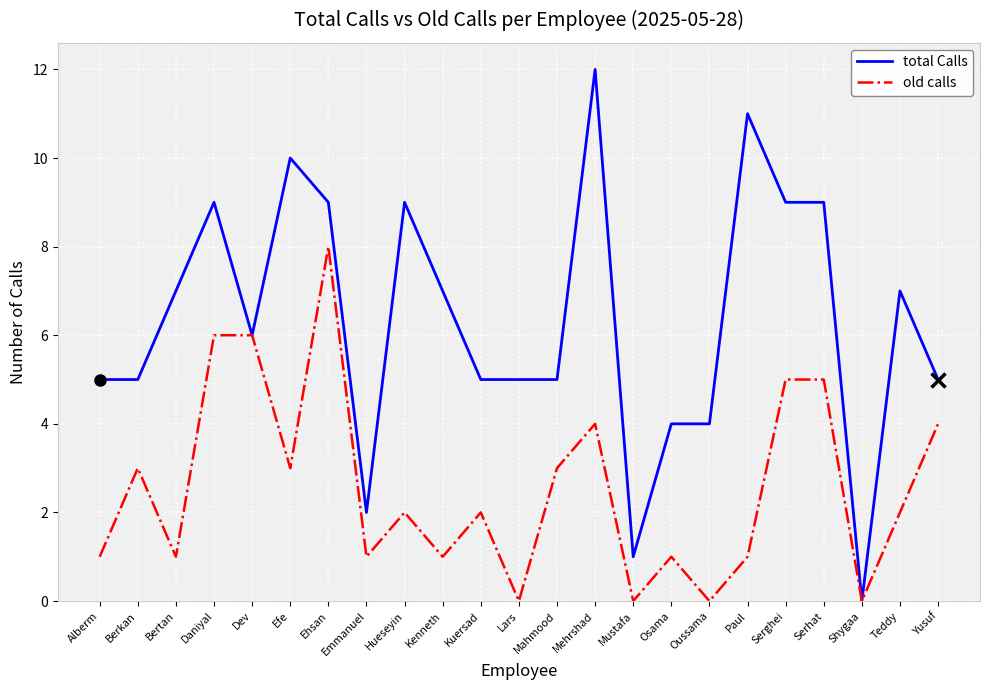

Reading left to right, what are all the values shown in this chart?

total Calls: Alberm=5	Berkan=5	Bertan=7	Daniyal=9	Dev=6	Efe=10	Ehsan=9	Emmanuel=2	Hueseyin=9	Kenneth=7	Kuersad=5	Lars=5	Mahmood=5	Mehrshad=12	Mustafa=1	Osama=4	Oussama=4	Paul=11	Serghei=9	Serhat=9	Shygaa=0	Teddy=7	Yusuf=5
old calls: Alberm=1	Berkan=3	Bertan=1	Daniyal=6	Dev=6	Efe=3	Ehsan=8	Emmanuel=1	Hueseyin=2	Kenneth=1	Kuersad=2	Lars=0	Mahmood=3	Mehrshad=4	Mustafa=0	Osama=1	Oussama=0	Paul=1	Serghei=5	Serhat=5	Shygaa=0	Teddy=2	Yusuf=4